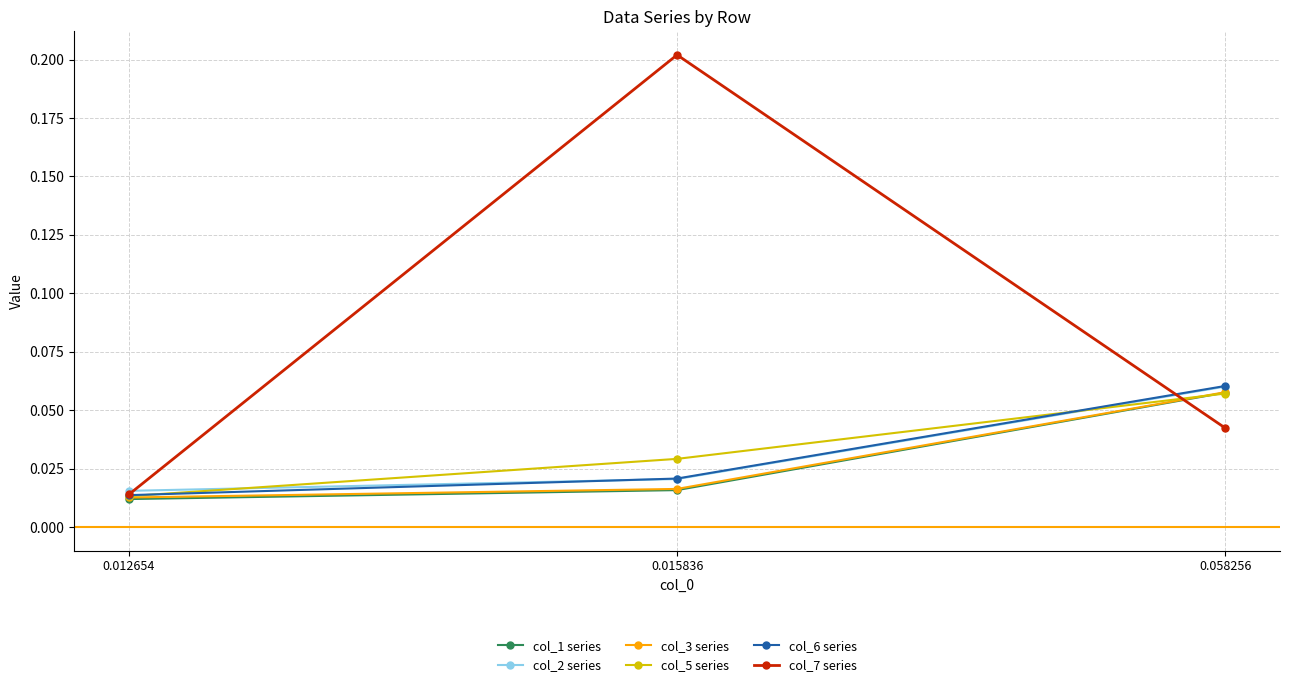

List the labels in order of col_5 series value, smallest first.

0.012654, 0.015836, 0.058256